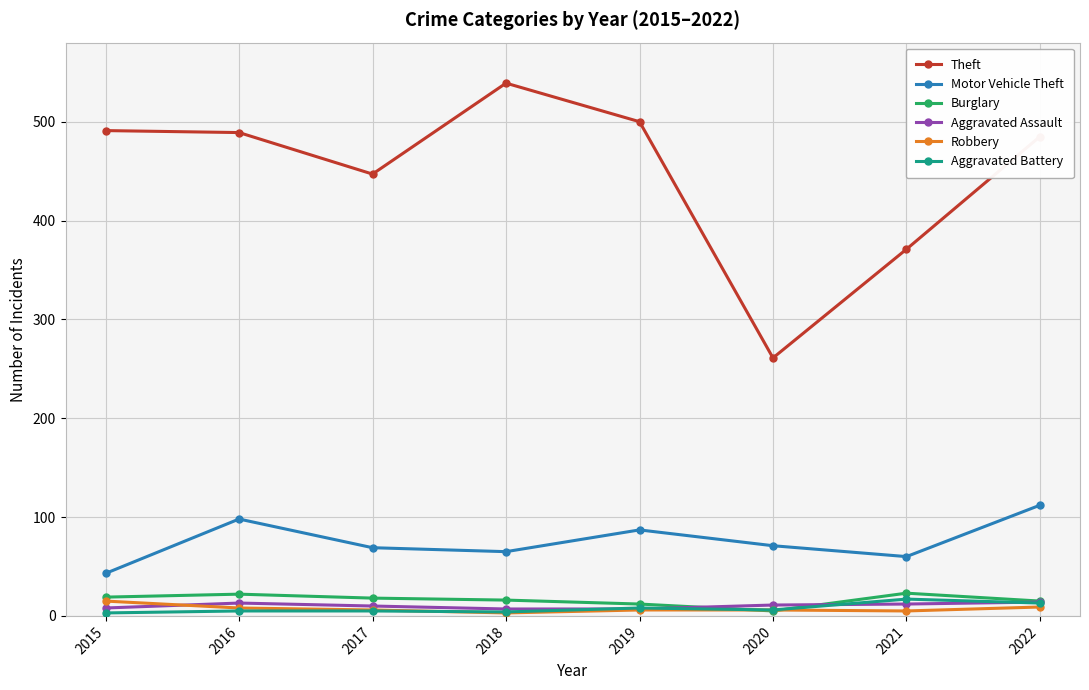

Is the value of Aggravated Battery at 2019 greater than the value of Burglary at 2021?

No